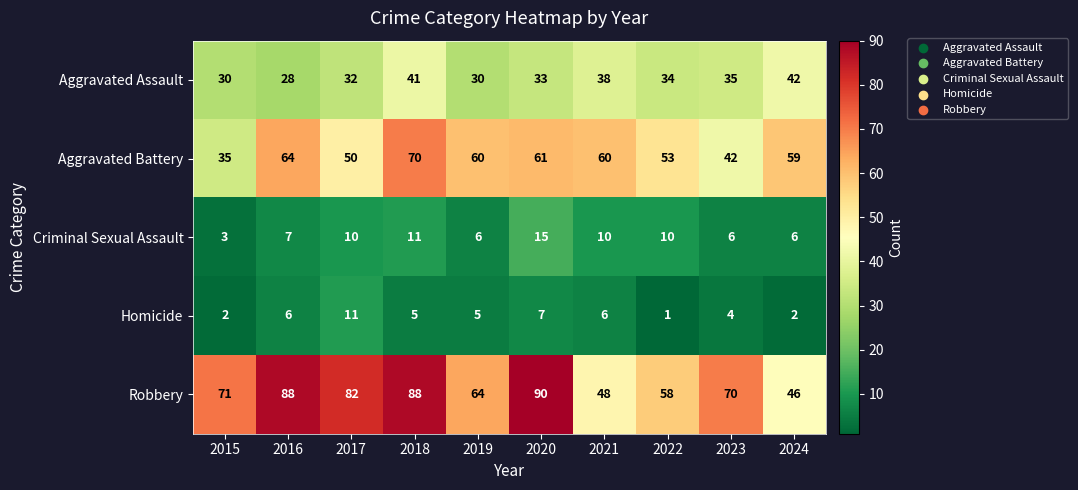

At which category is the sum across all series the highest?

2018